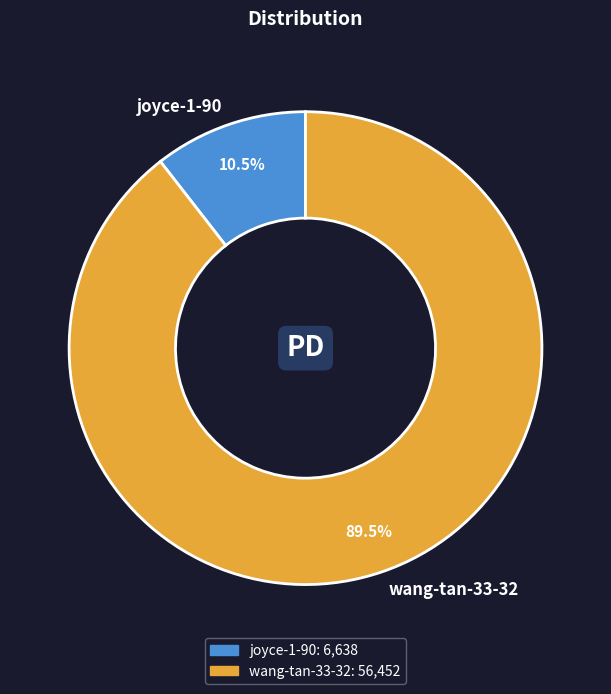

What is the largest slice in the pie chart?

wang-tan-33-32